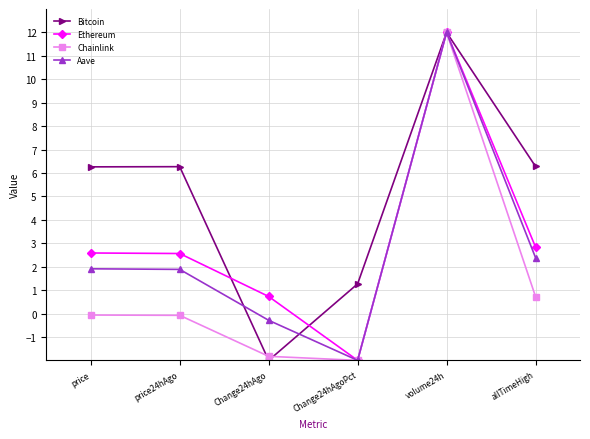

How many lines are shown in the chart?

4